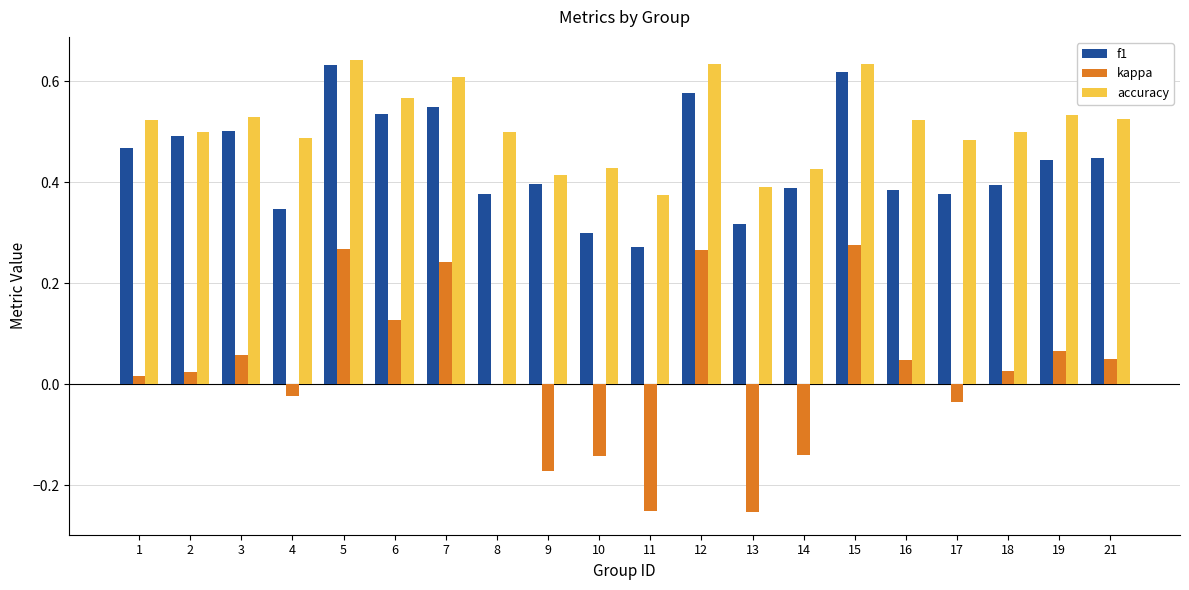

What are all the series names shown in the legend?

f1, kappa, accuracy